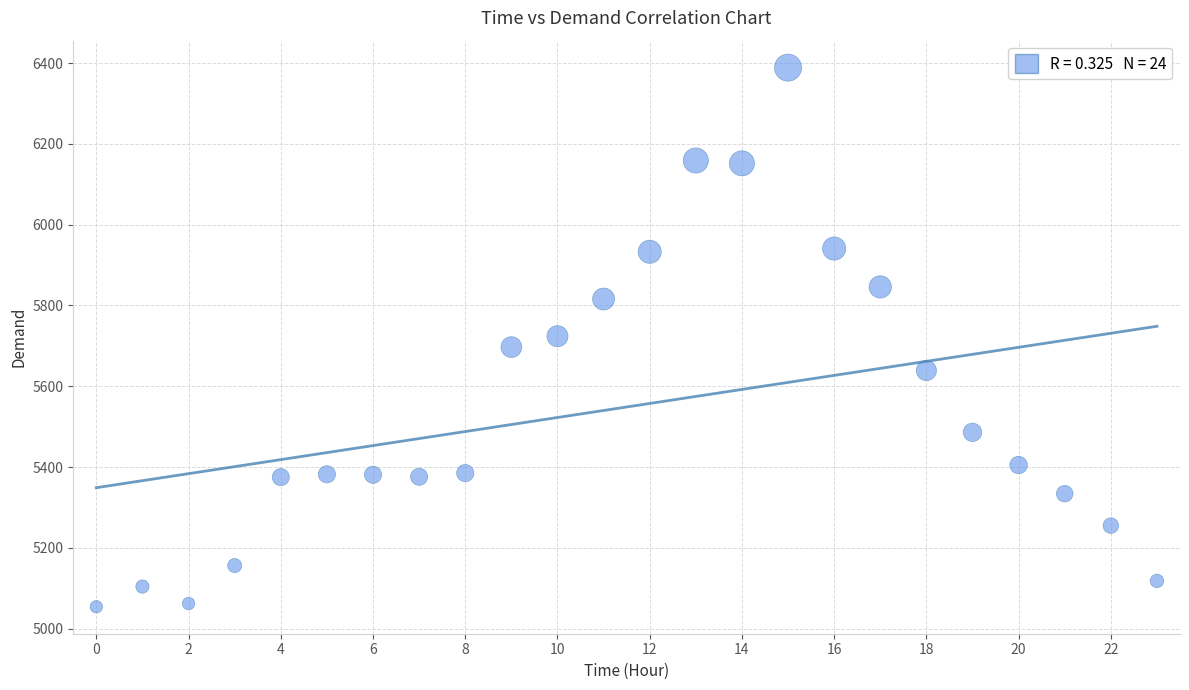

What is the range of Y values (max minus min)?

1335